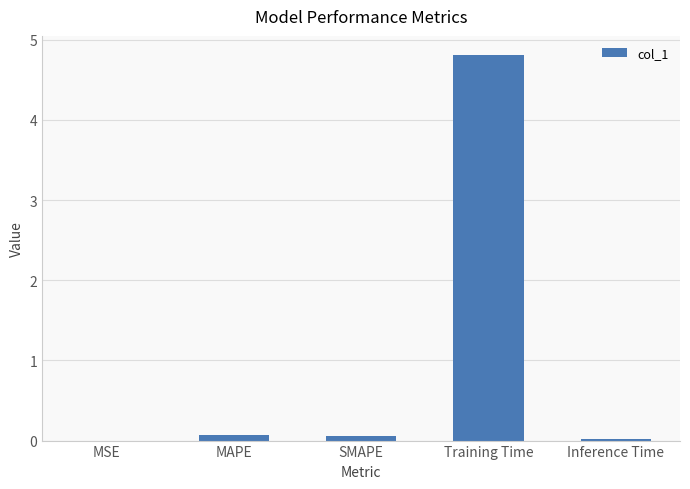

How many distinct data groups are displayed?

1